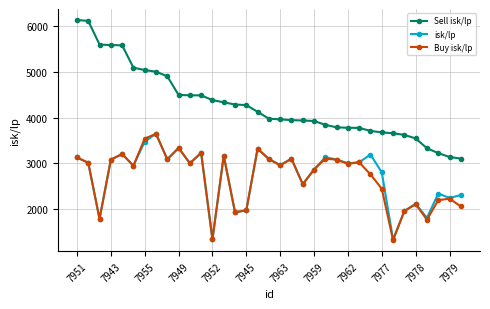

True or false: Sell isk/lp and isk/lp cross at least once.

False